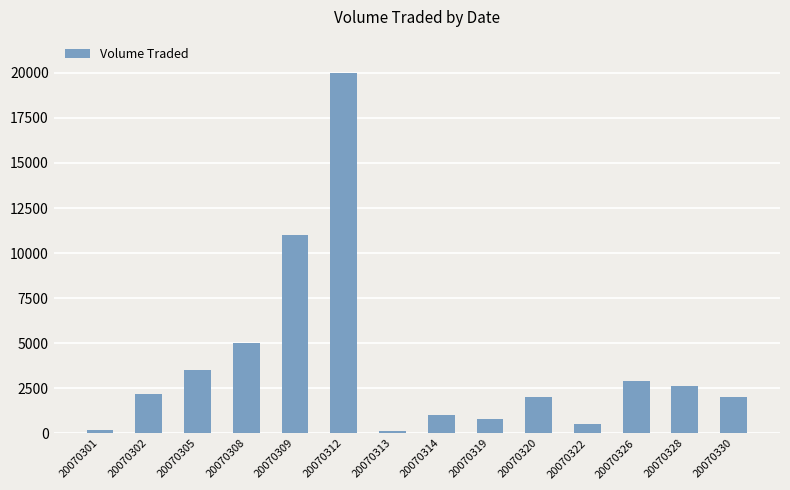

How many values are below 2200?

7